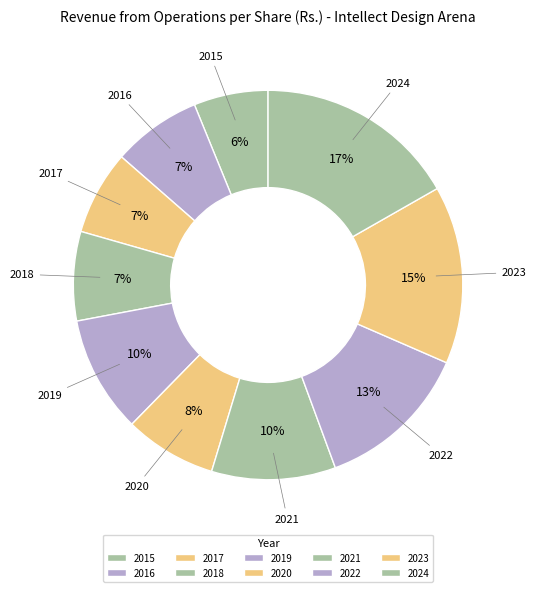

Count the number of slices in the pie.

10